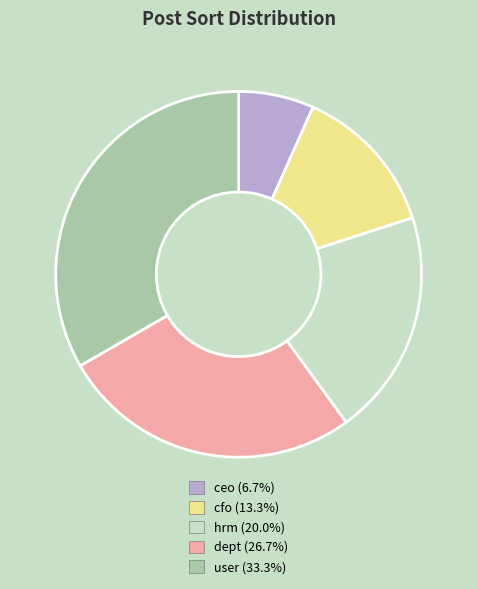

Is there a majority slice in this chart?

No